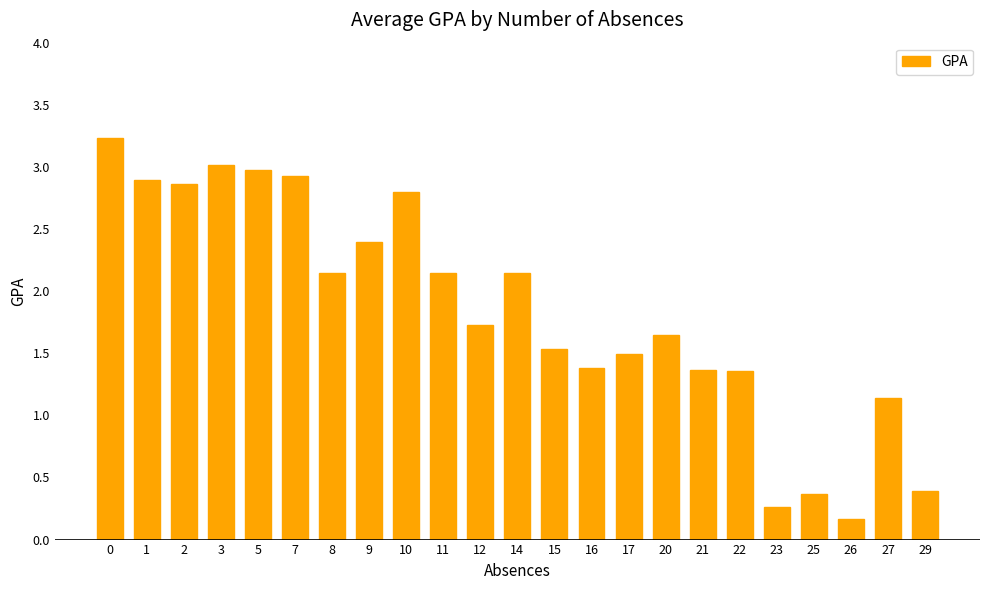

At which label is the value closest to 1?

27